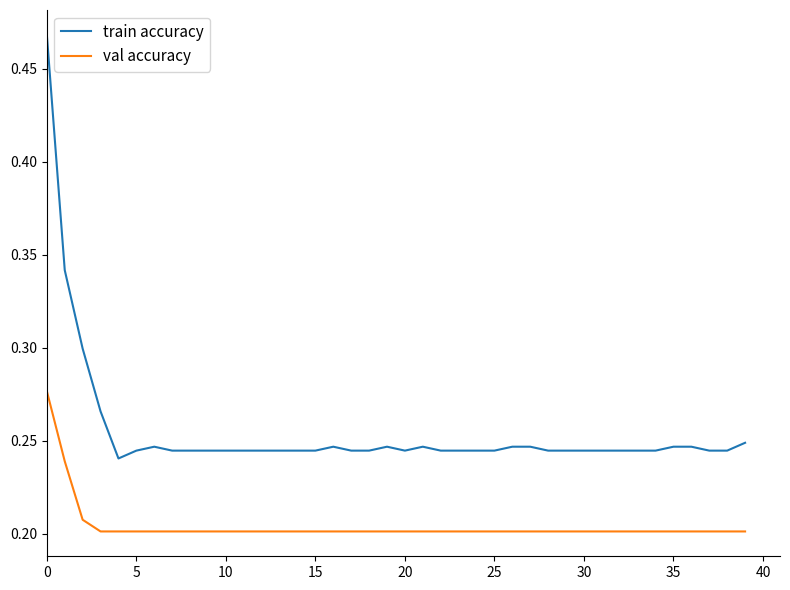

Which series has the largest total across all categories?

train accuracy